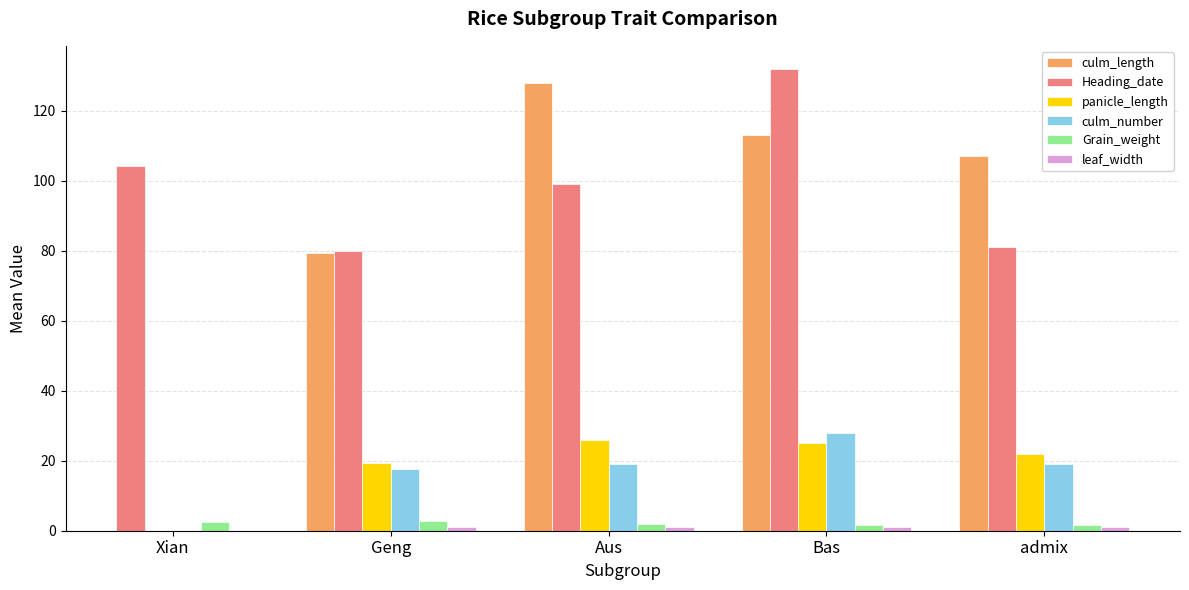

At which category is the sum across all series the highest?

Bas